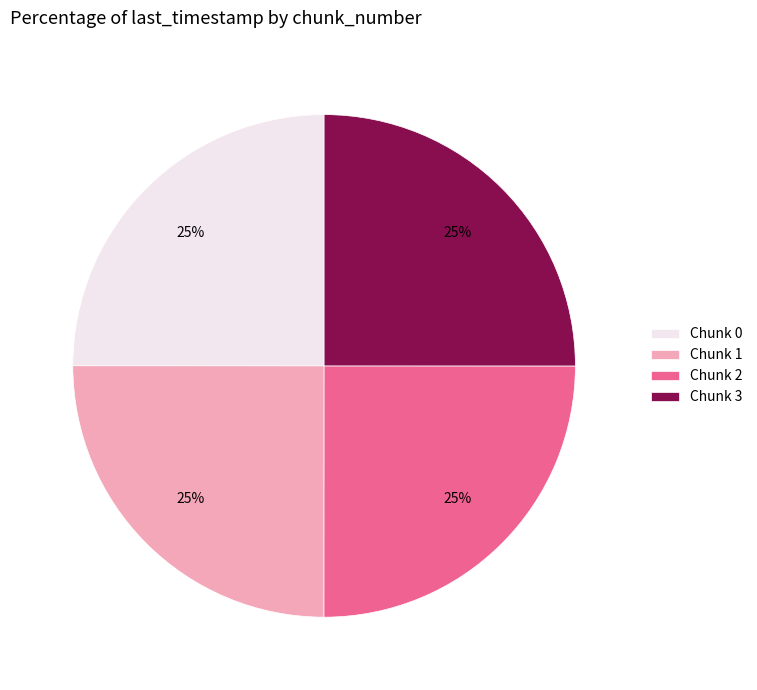

What is the ratio of the value at Chunk 3 to the value at Chunk 2?

1.0